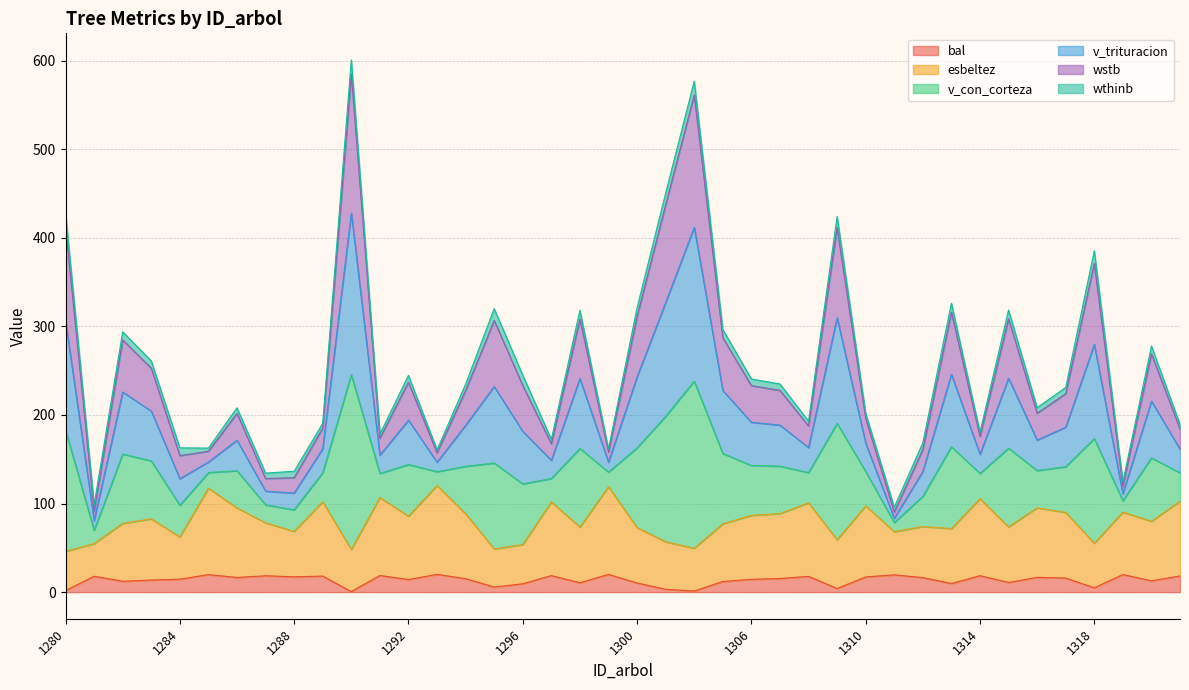

What are all the series names shown in the legend?

bal, esbeltez, v_con_corteza, v_trituracion, wstb, wthinb